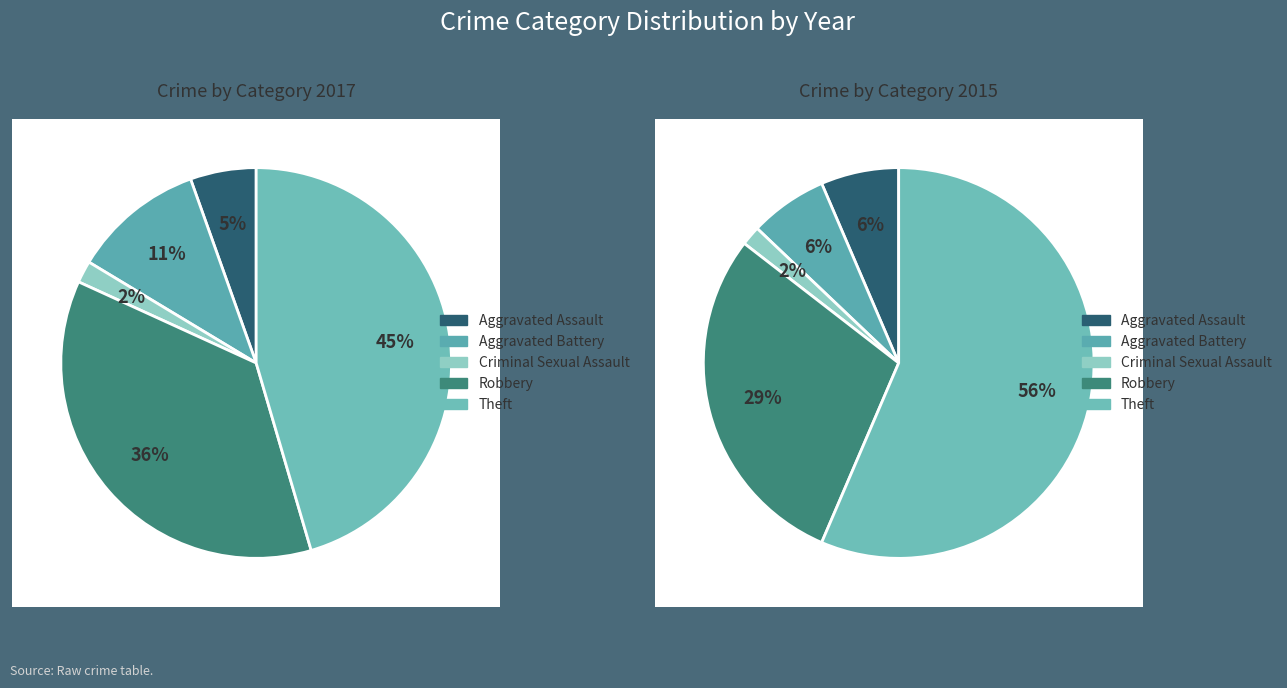

True or false: Criminal Sexual Assault accounts for 1% of the total.

False